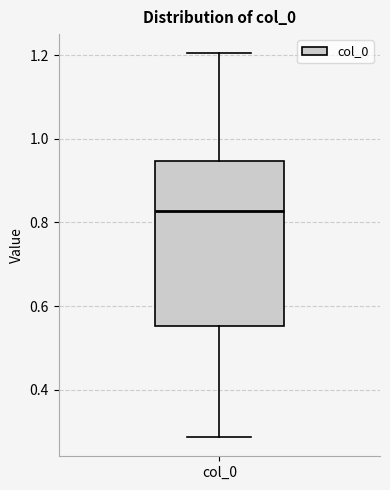

Transcribe this box plot: give where the median line is, the range the box spans, and where the two whiskers end, as read against the y-axis. The values are not printed on the chart, so give them approximately, as read against the axis.

median 0.82, box 0.56 to 0.94, whiskers 0.28 to 1.20